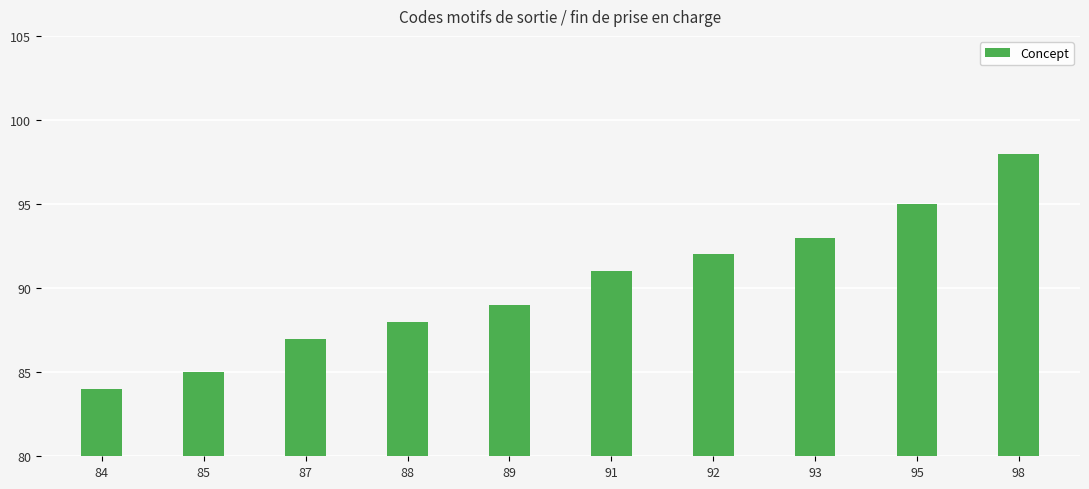

How many data points are less than 91?

5